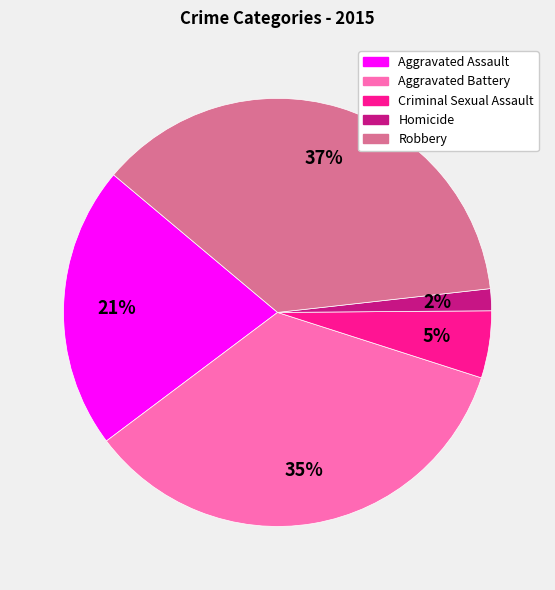

What is the ratio of the value at Aggravated Assault to the value at Aggravated Battery?

0.6